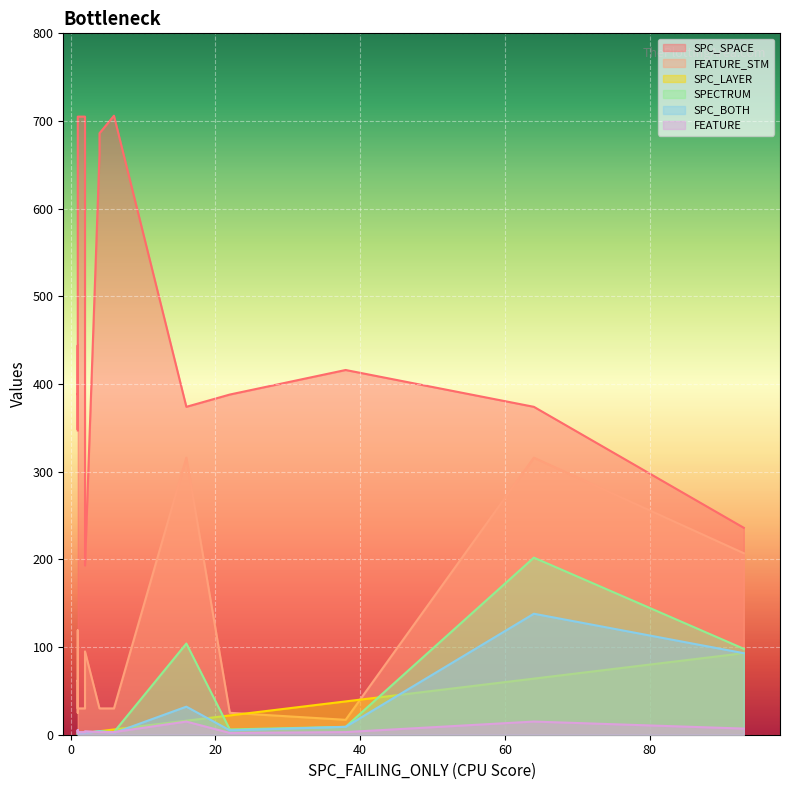

What value does the FEATURE_STM series have at 4, to the nearest 5?

30